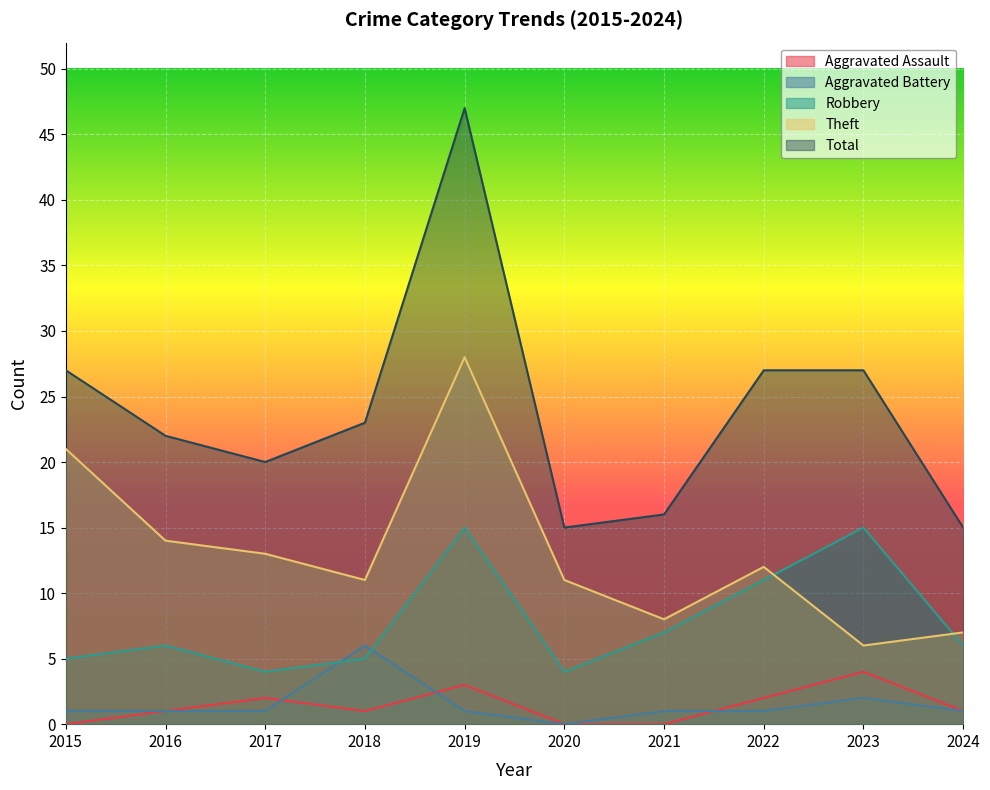

At which label does Theft first exceed 12?

2015